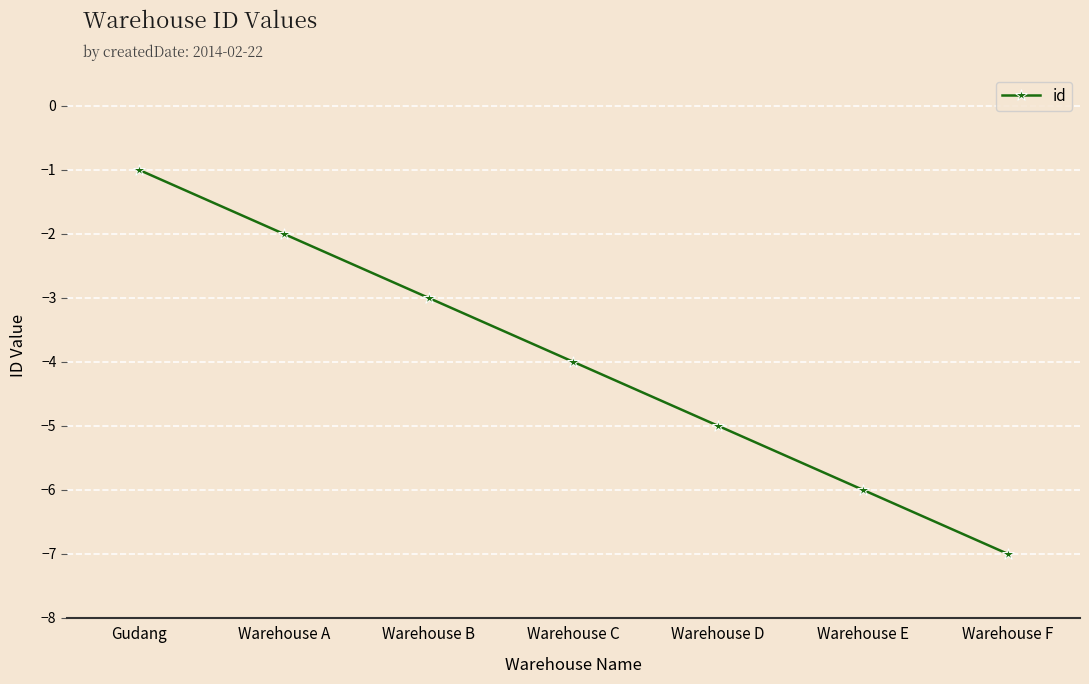

Reading right to left, list all the values displayed in this chart.

-7	-6	-5	-4	-3	-2	-1